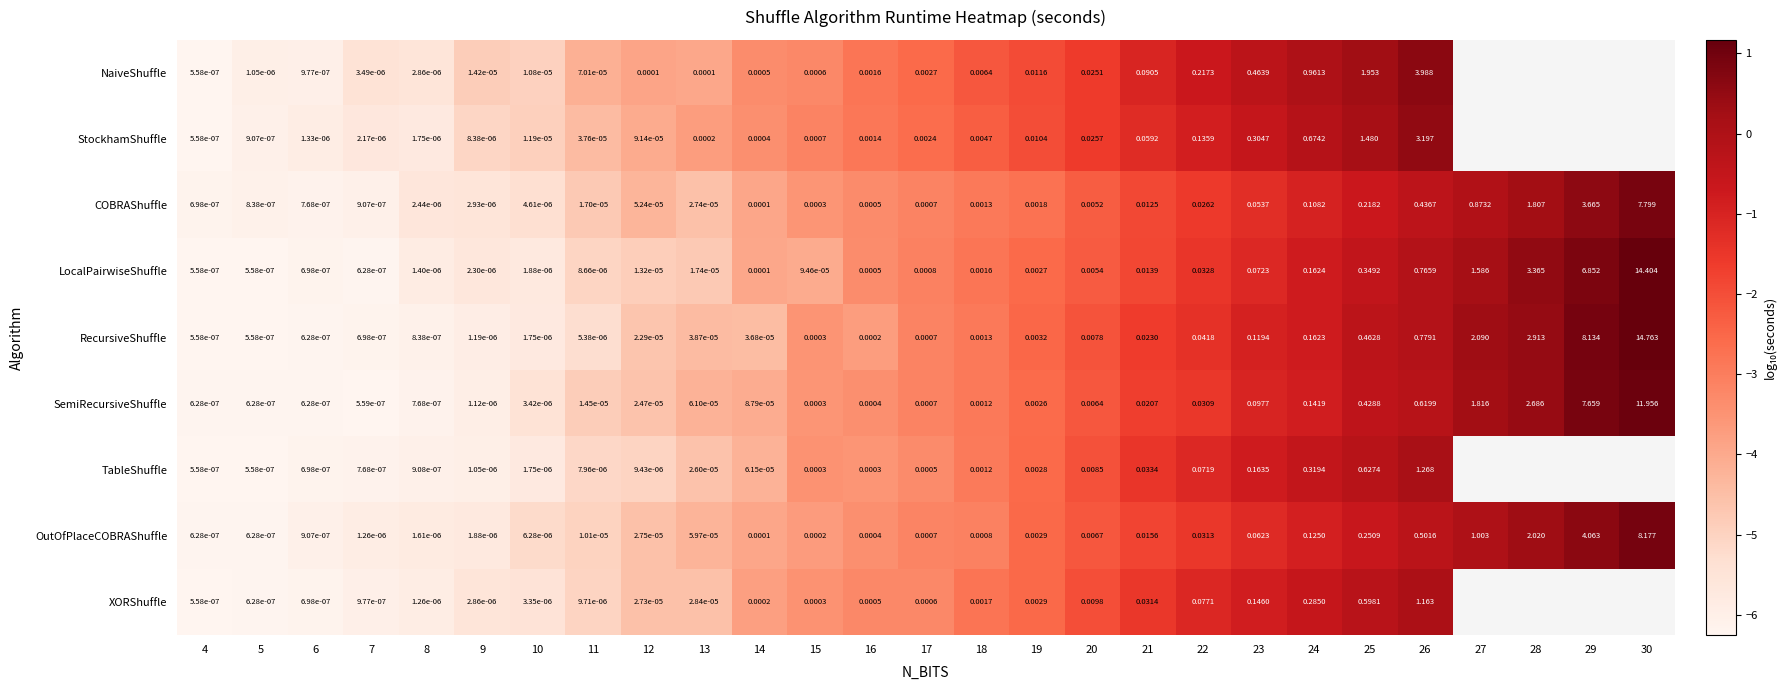

What is the total value across all series at 16?

-29.6